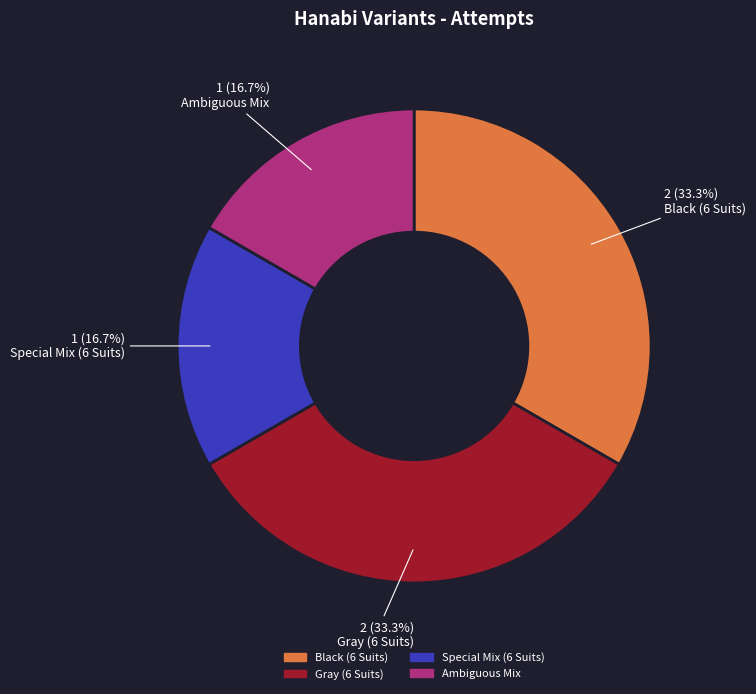

How many slices are in this pie chart?

4